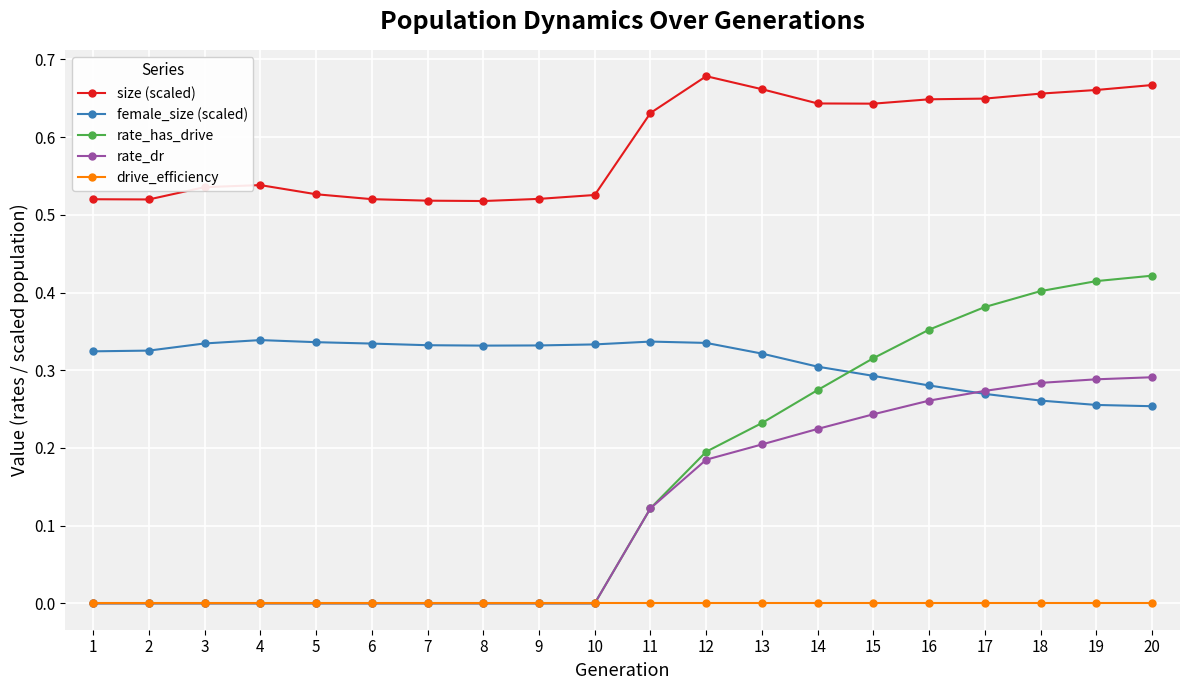

The female_size (scaled) series shows 0.4 at 16. True or false?

False